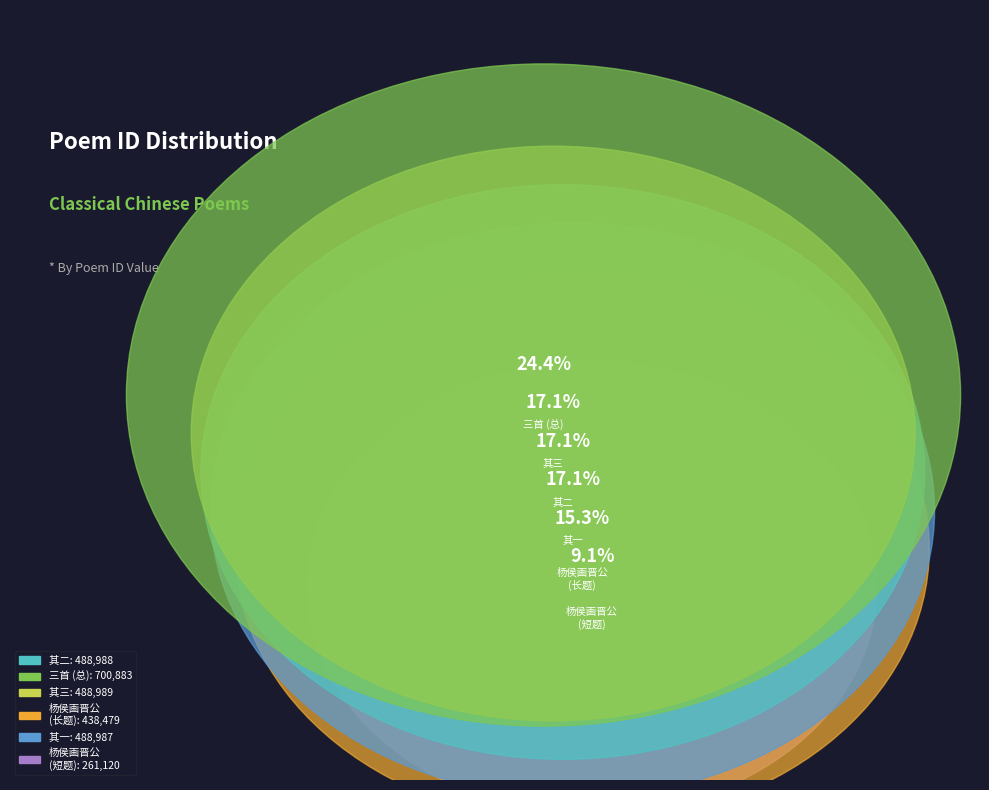

To the nearest percent, what portion does 杨侯画晋公临江赏梅乐天与鸟窠禅师汎舟谈玄不顾而去戏为一绝以代晋公招乐天同饮云 represent?

15%